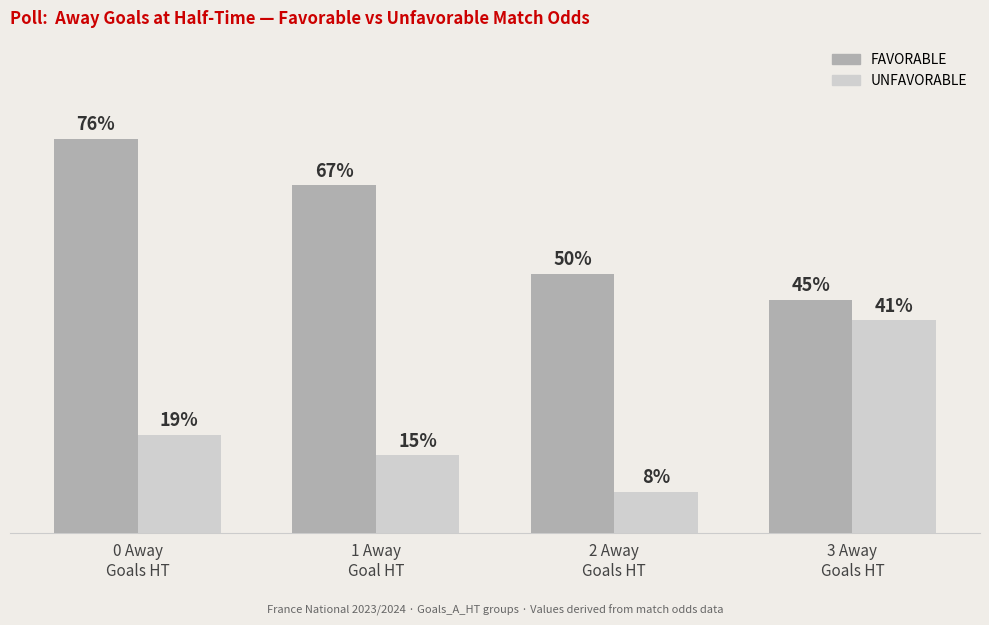

List the series in order of their peak value, lowest first.

UNFAVORABLE, FAVORABLE